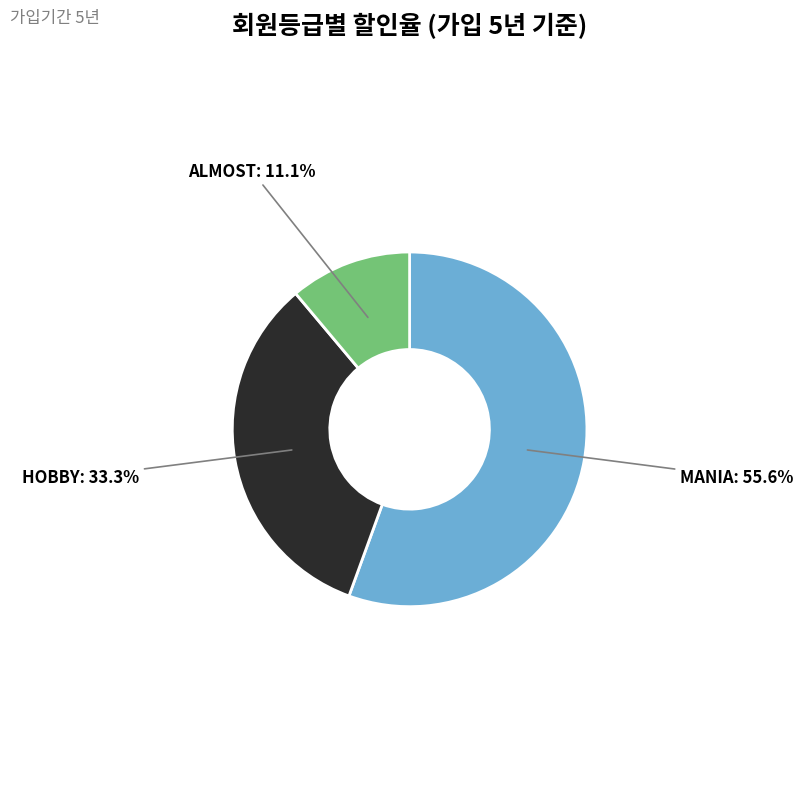

Is there any slice that represents more than half of the pie?

Yes